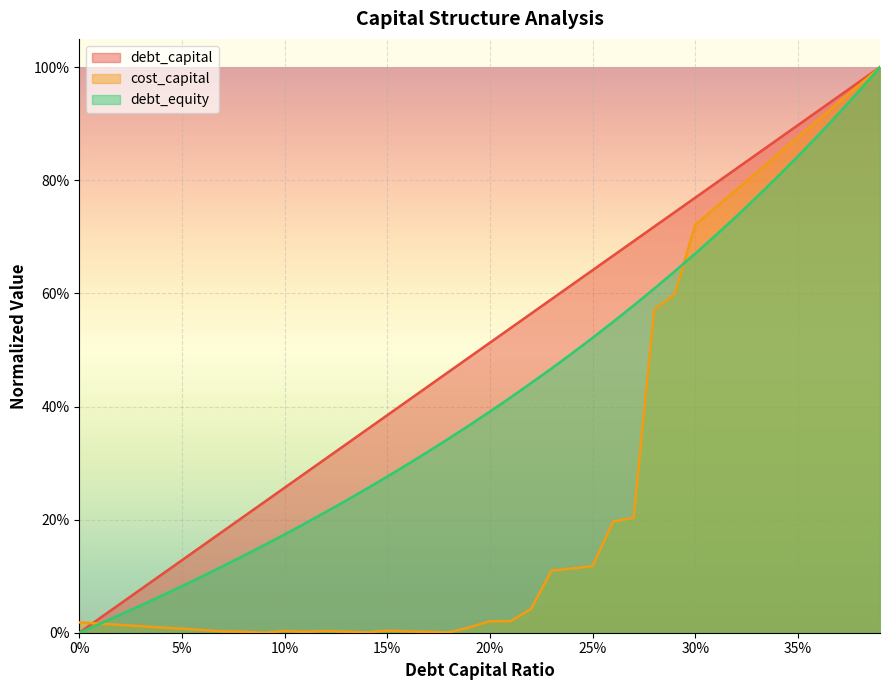

What is the approximate value of debt_capital at 0.13?

0.3